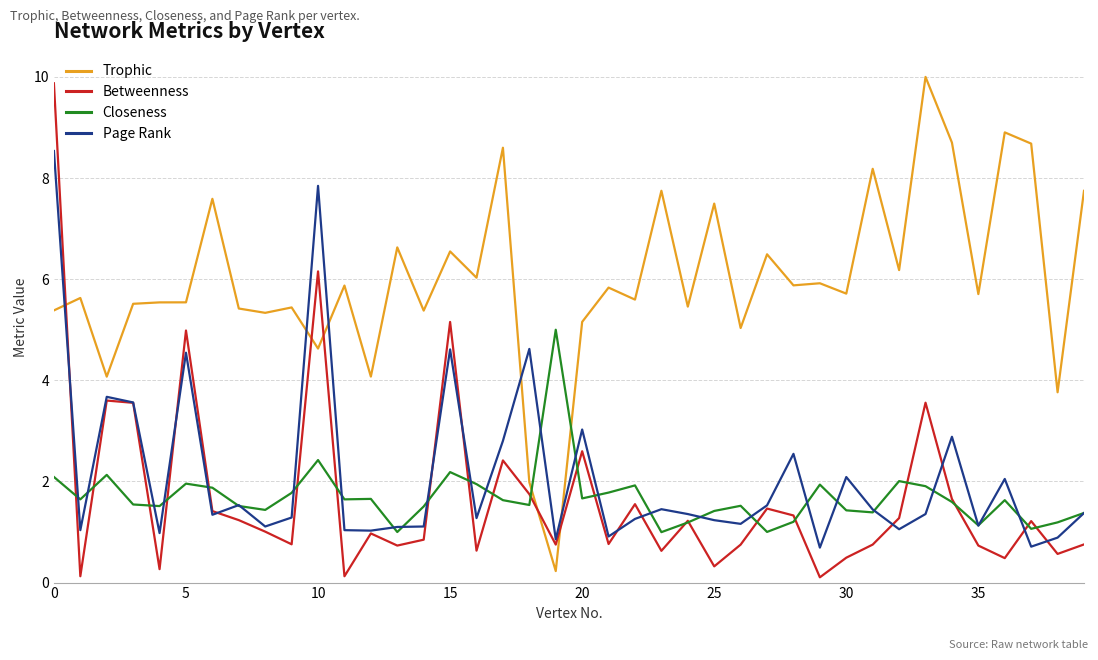

Which series has the largest total across all categories?

Trophic